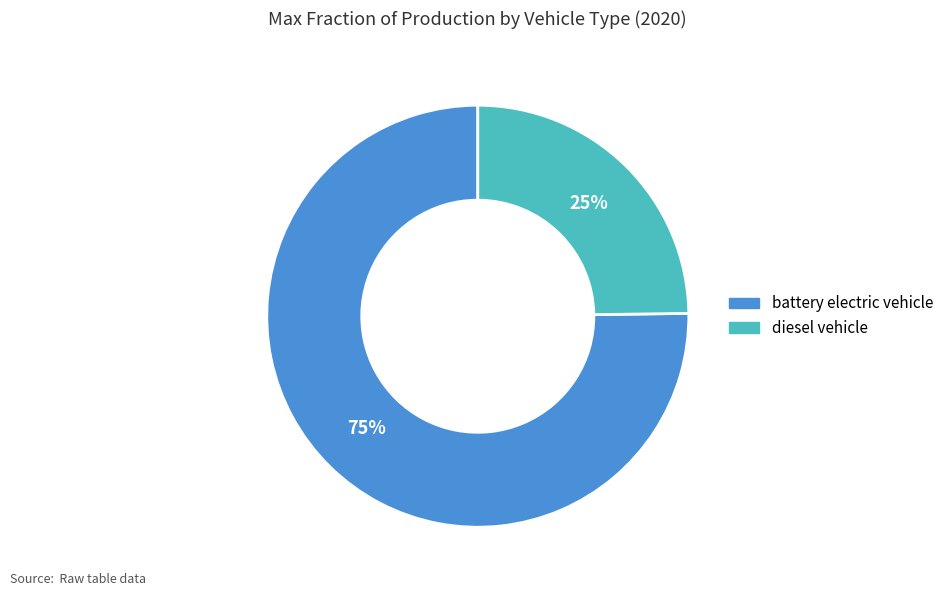

True or false: battery electric vehicle accounts for 83% of the total.

False